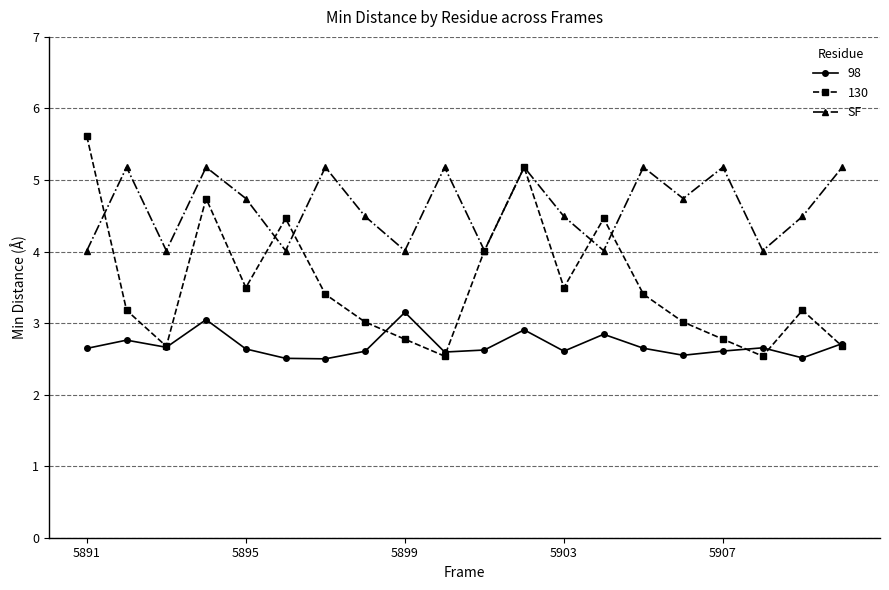

How many interior local peaks does the 130 series have?

5